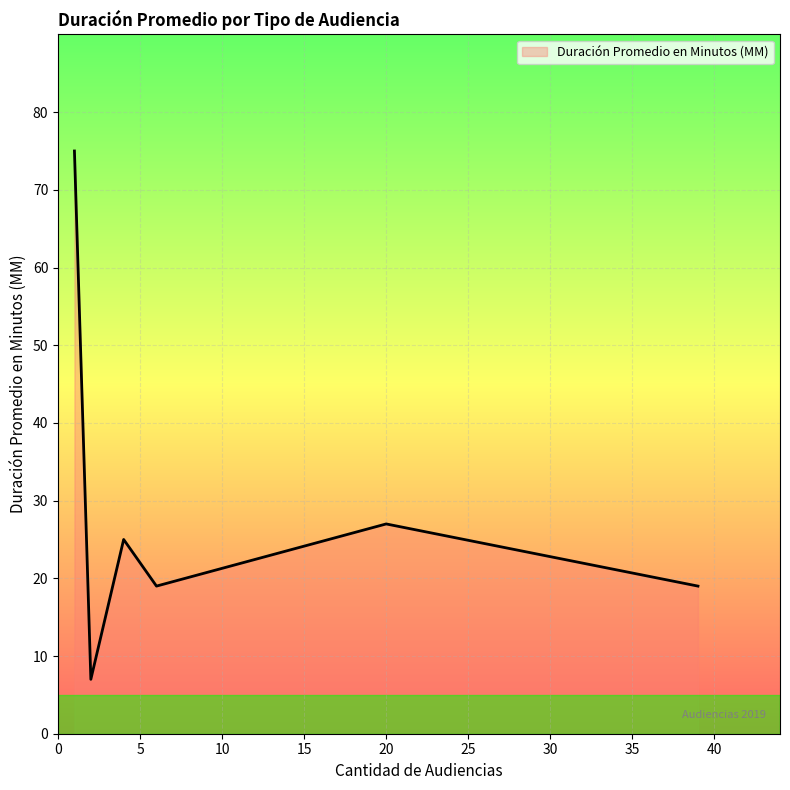

What is the average value?

29